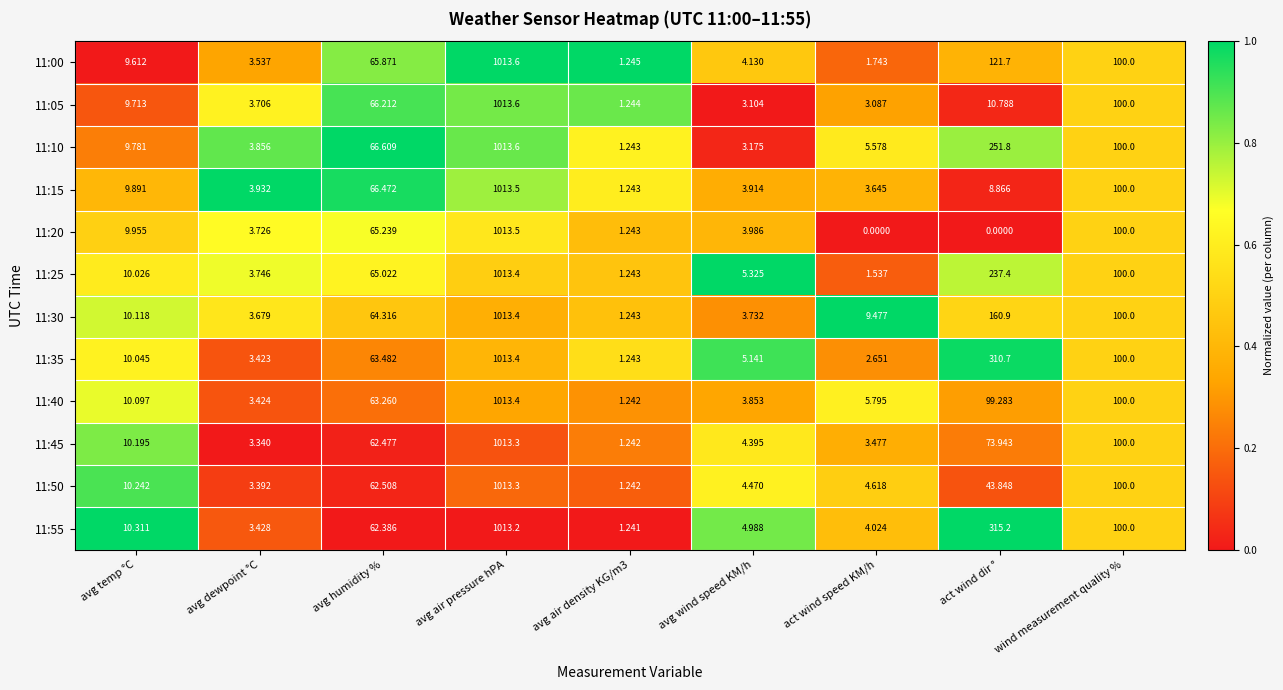

Where does the 11:00 series first go above 9?

avg temp °C